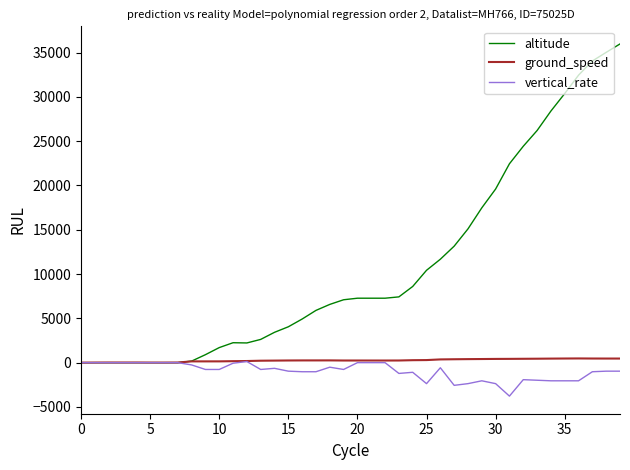

Which series has the widest spread of values?

altitude